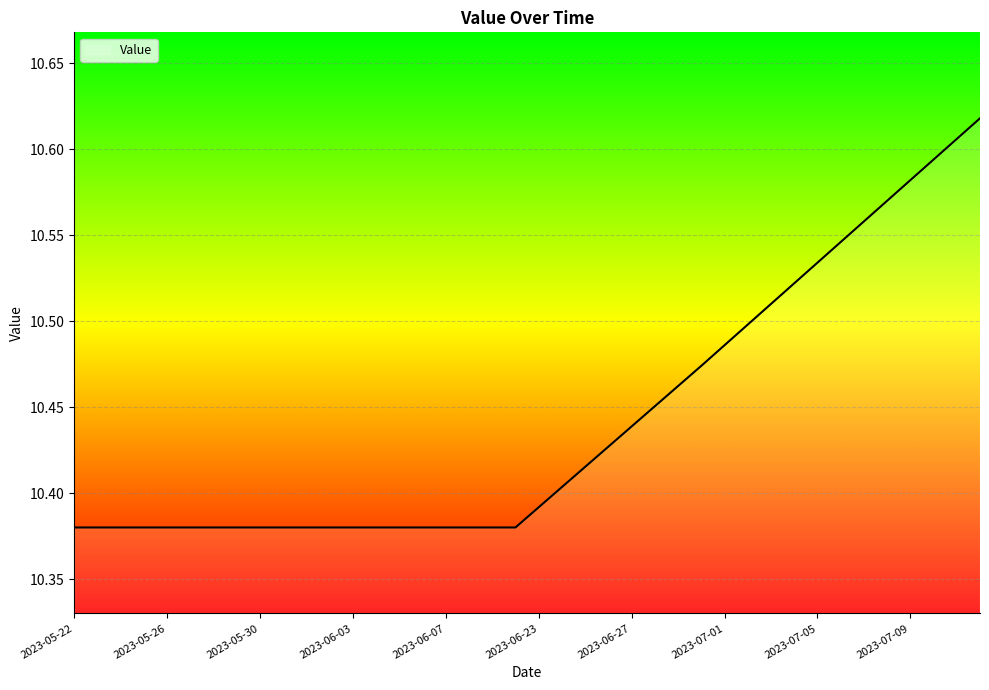

How many lines are shown in the chart?

1